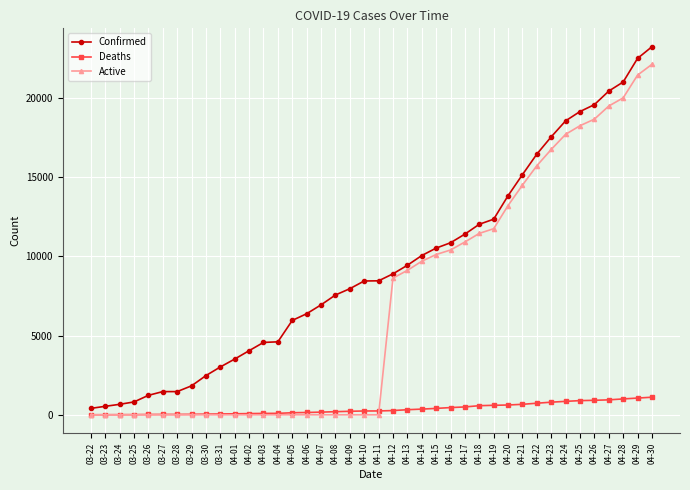

True or false: Active and Confirmed cross at least once.

False